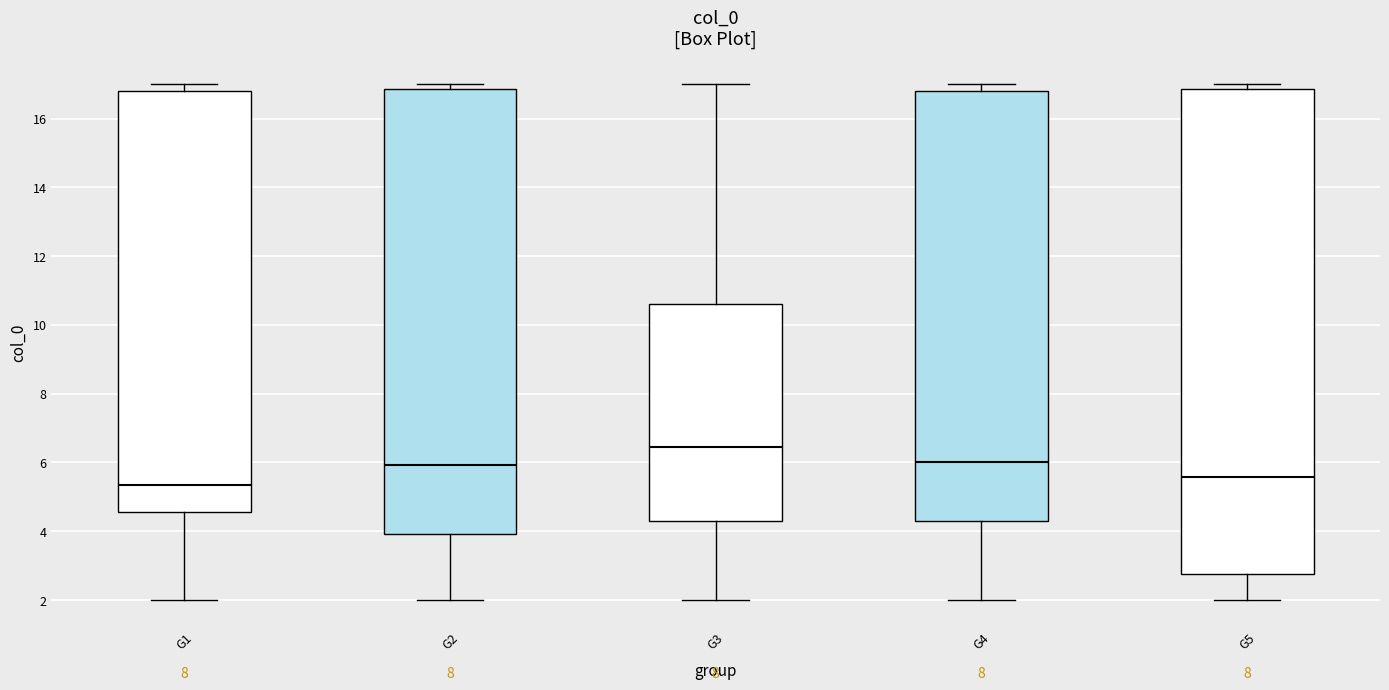

Reading left to right, transcribe this box plot: for each box, give where its median line is, the range the box spans, and where its two whiskers end, as read against the y-axis. The values are not printed on the chart, so give them approximately, as read against the axis.

G1: median 5.4, box 4.6 to 16.8, whiskers 2.0 to 17.0
G2: median 6.0, box 4.0 to 16.8, whiskers 2.0 to 17.0
G3: median 6.4, box 4.4 to 10.6, whiskers 2.0 to 17.0
G4: median 6.0, box 4.2 to 16.8, whiskers 2.0 to 17.0
G5: median 5.6, box 2.8 to 16.8, whiskers 2.0 to 17.0